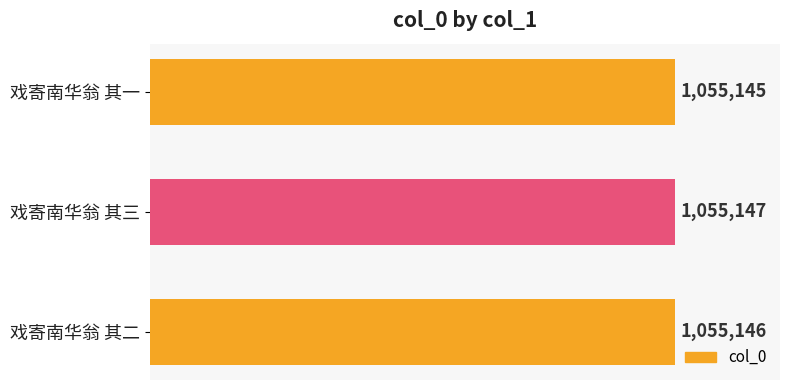

What is the minimum value shown in the chart?

1055145